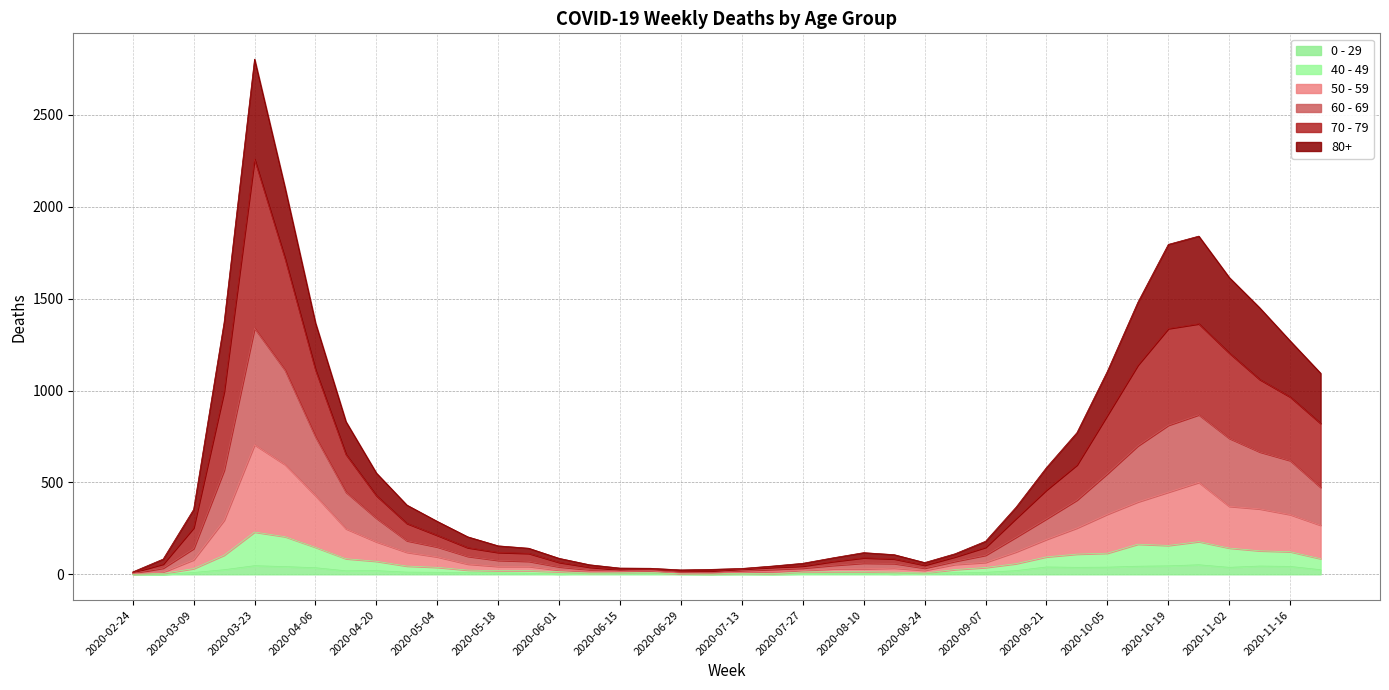

Count the number of categories in the chart.

40